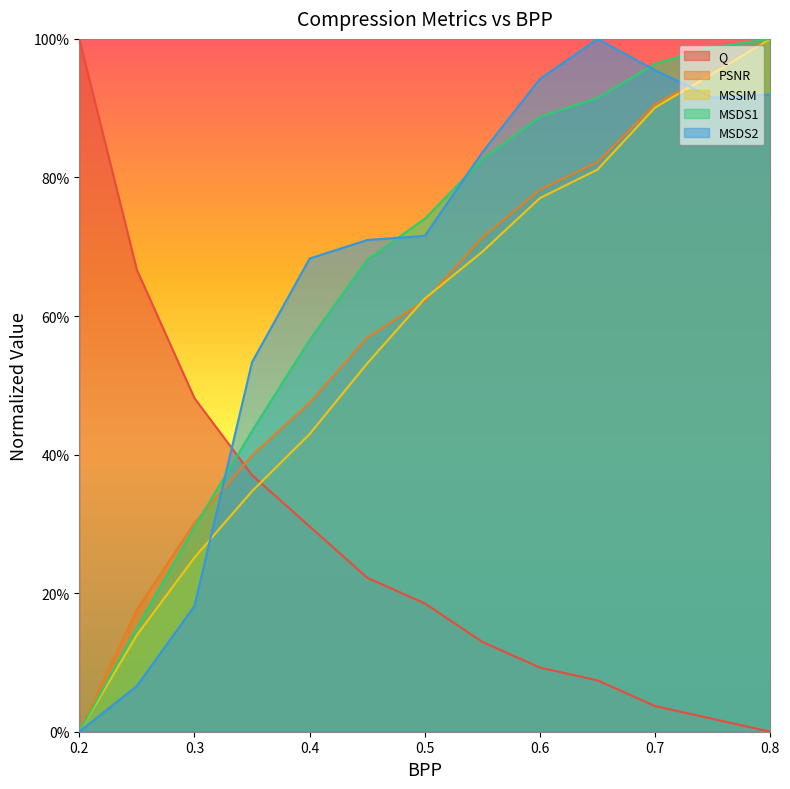

Which series has the largest total across all categories?

MSDS2